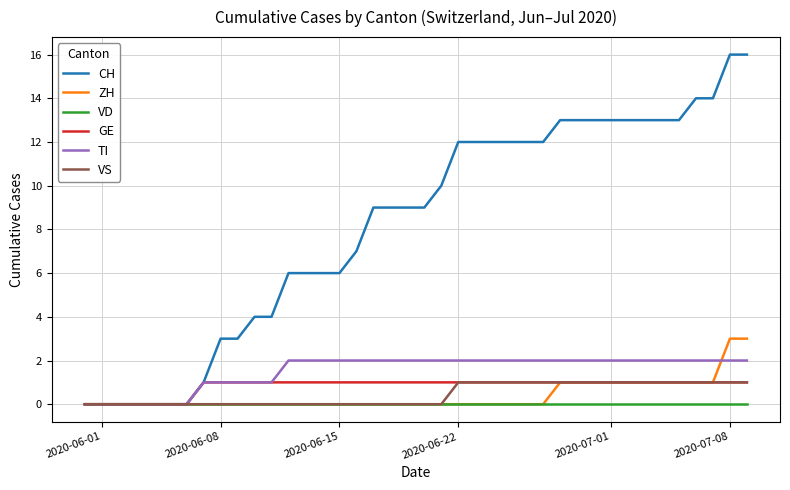

Which series has the widest spread of values?

CH